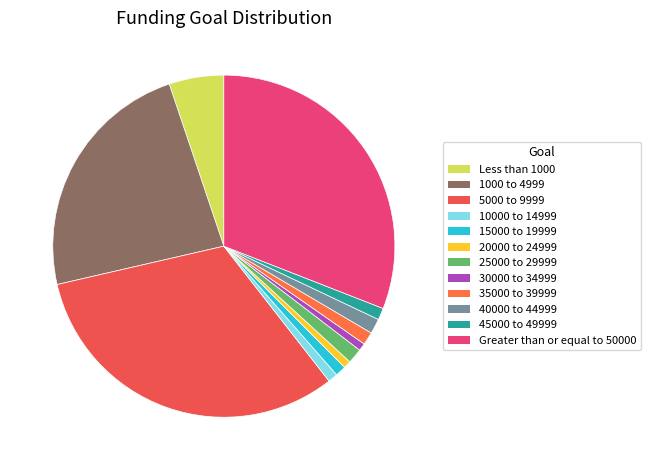

True or false: Less than 1000 accounts for 15% of the total.

False